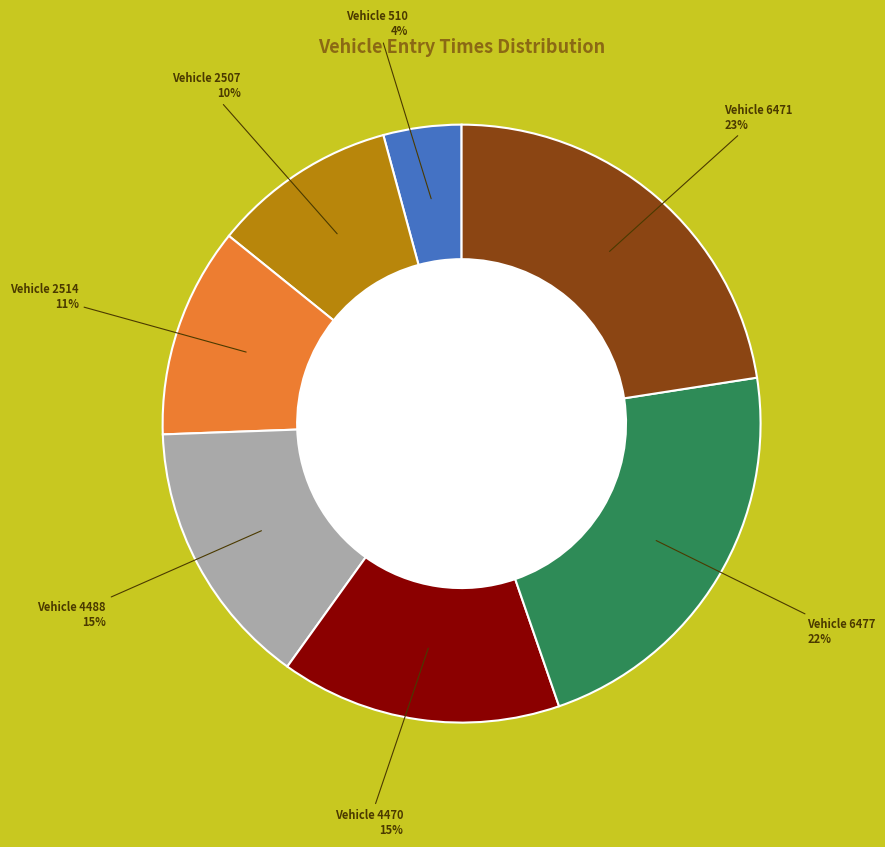

Is there any slice that represents more than half of the pie?

No